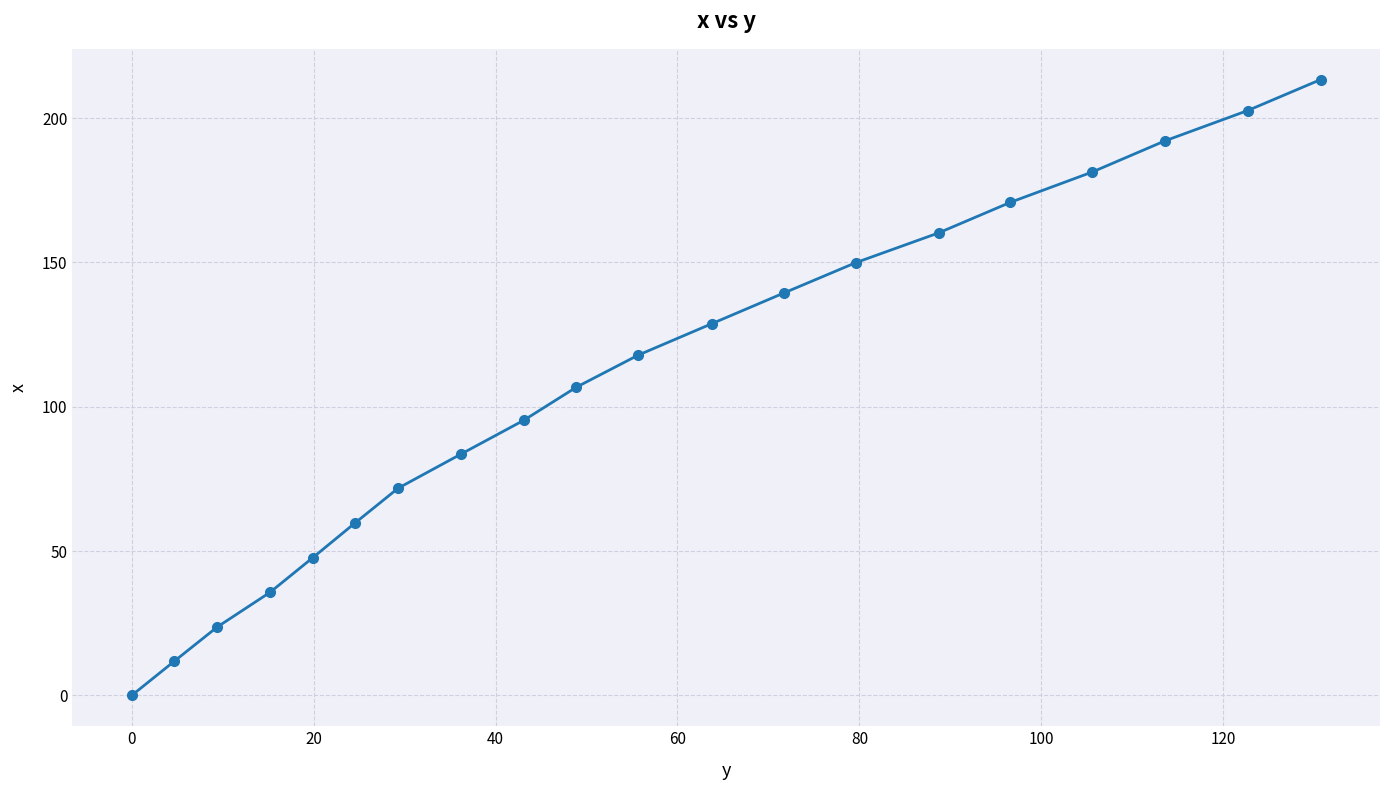

What is the maximum value shown in the chart?

213.3